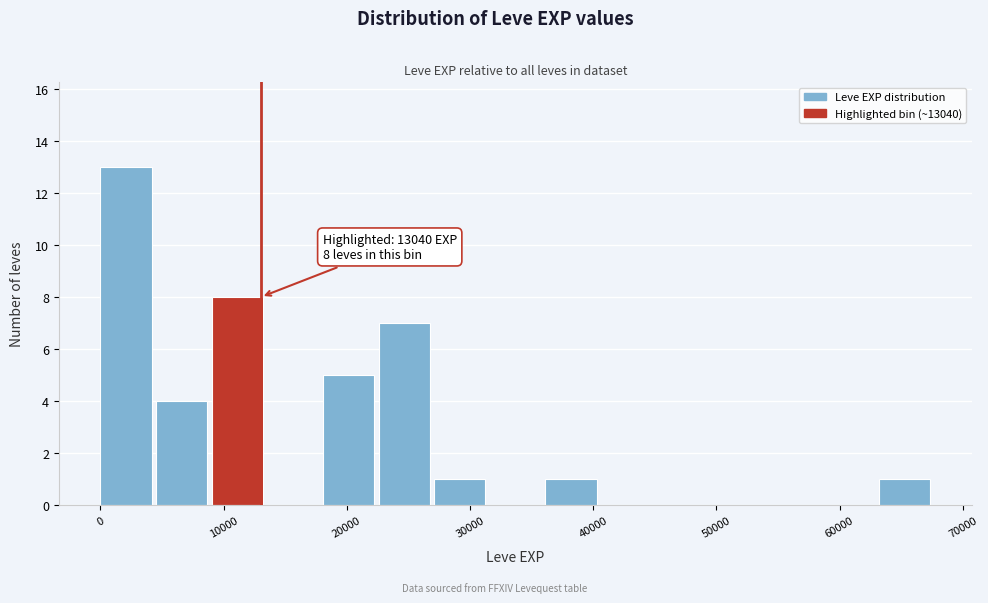

Over which range of the x-axis is the bar tallest?

0 to 5000